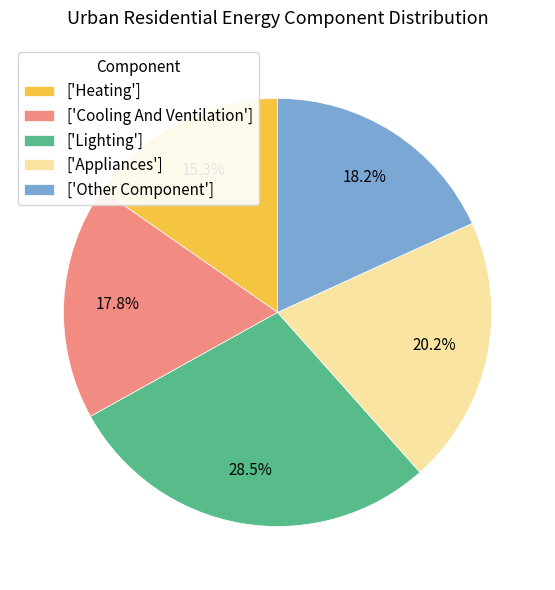

Does any single category account for the majority?

No